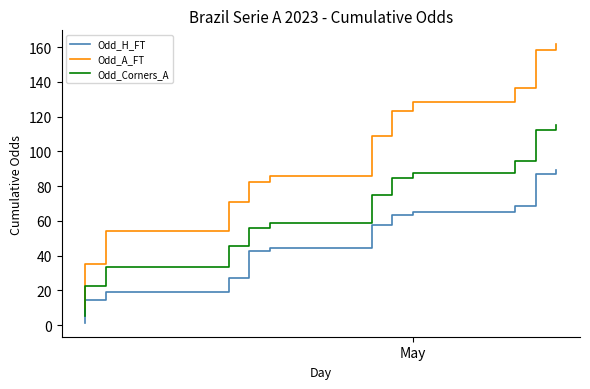

How many lines are shown in the chart?

3